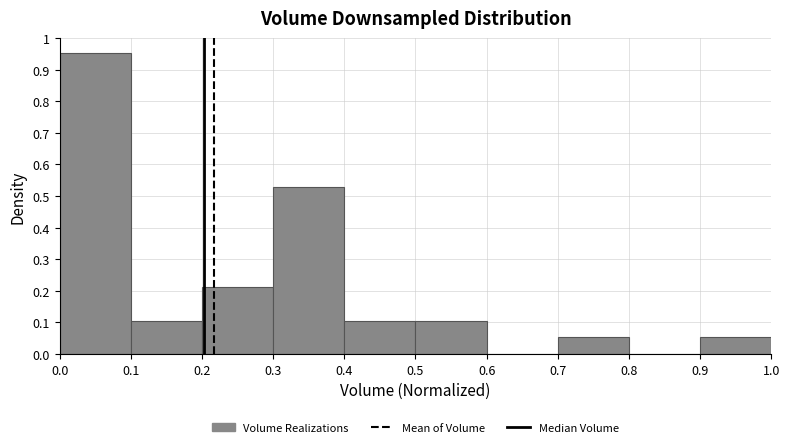

Reading left to right, transcribe this chart: for each bar, give the range it covers on the x-axis and its height. The values are not printed on the chart, so give them approximately, as read against the axis.

0.0 to 0.1: 0.95
0.1 to 0.2: 0.11
0.2 to 0.3: 0.21
0.3 to 0.4: 0.53
0.4 to 0.5: 0.11
0.5 to 0.6: 0.11
0.6 to 0.7: 0
0.7 to 0.8: 0.05
0.8 to 0.9: 0
0.9 to 1.0: 0.05